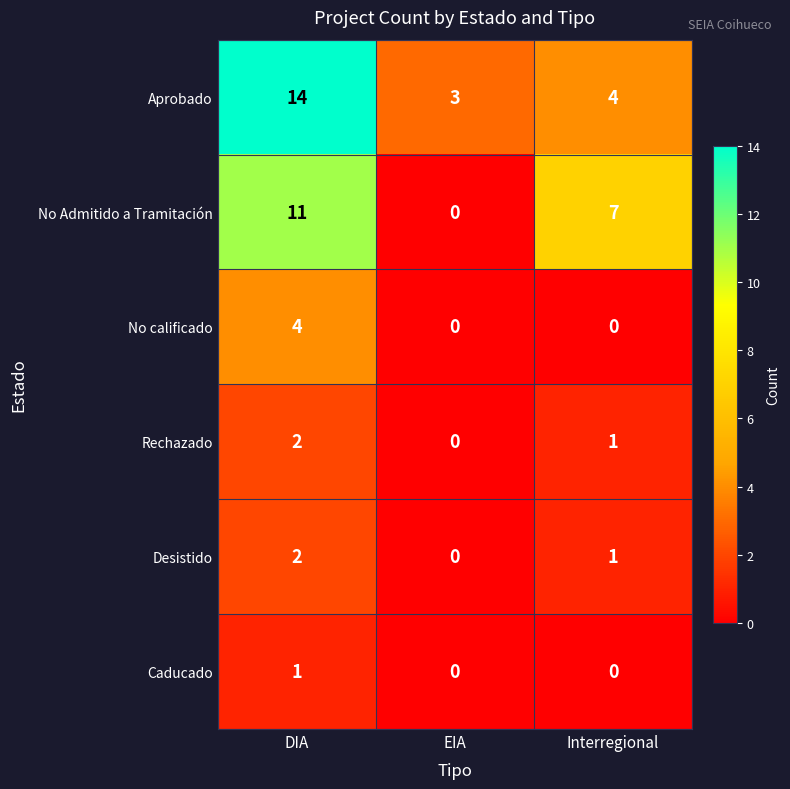

True or false: Rechazado has a value of 1 at Interregional.

True